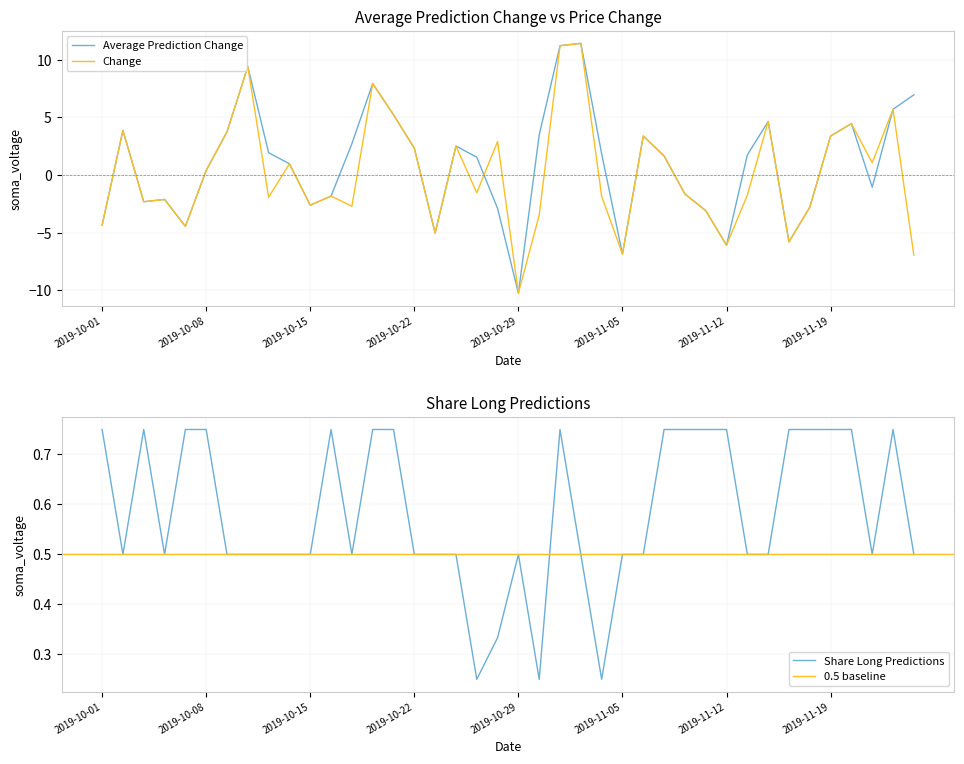

True or false: Share Long Predictions has a value of 0.4 at 2019-10-25.

False